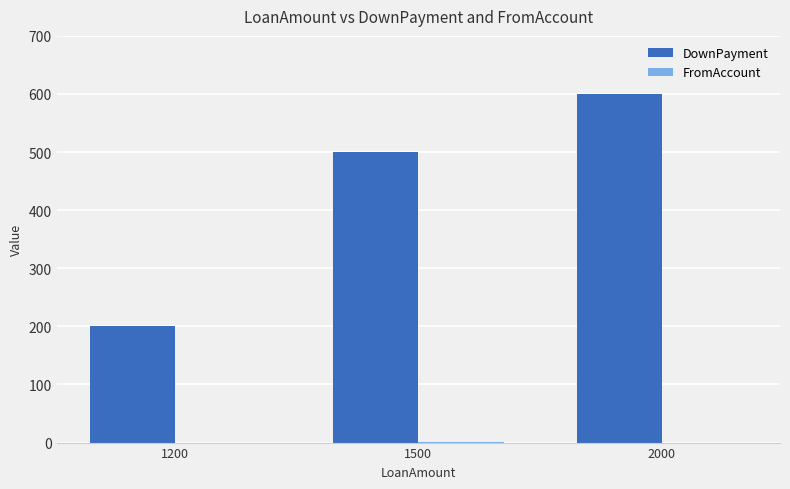

Which series has the largest total across all categories?

DownPayment